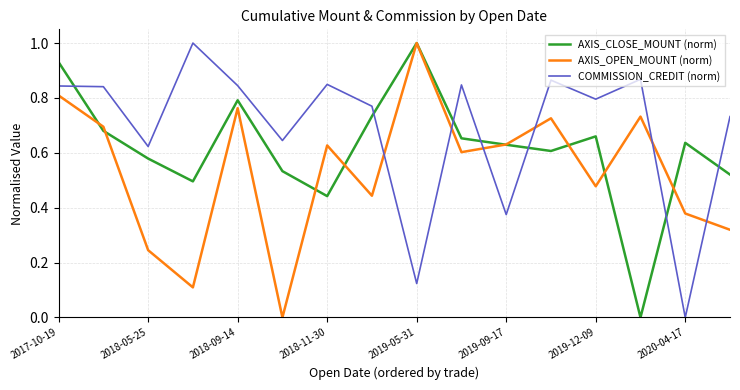

Rank the series by their average value, from lowest to highest.

AXIS_OPEN_MOUNT (norm), AXIS_CLOSE_MOUNT (norm), COMMISSION_CREDIT (norm)